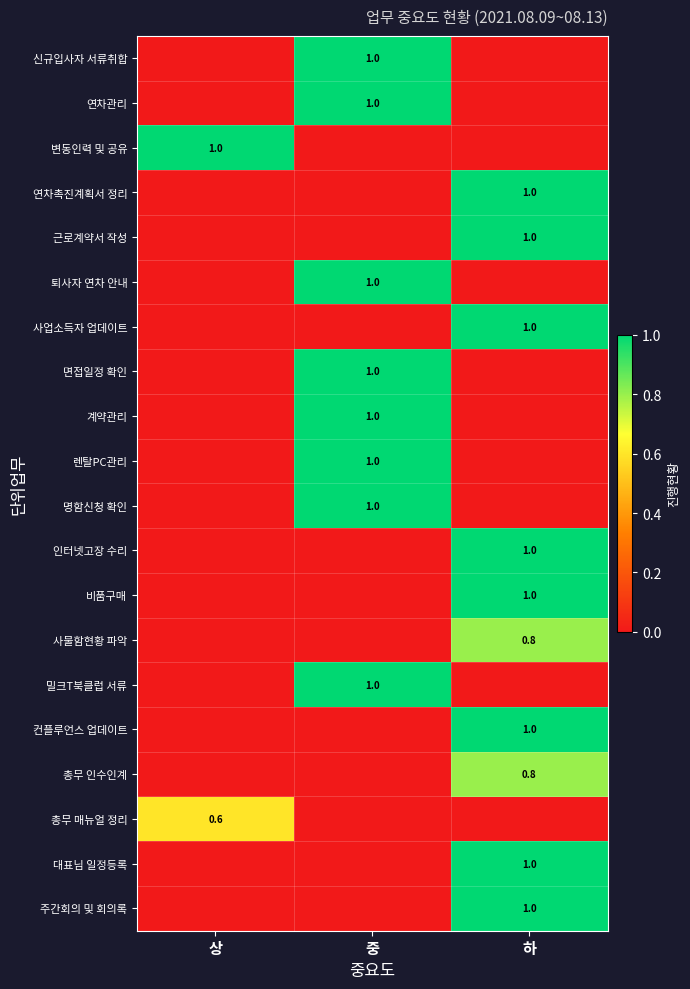

At which category is the sum across all series the highest?

하